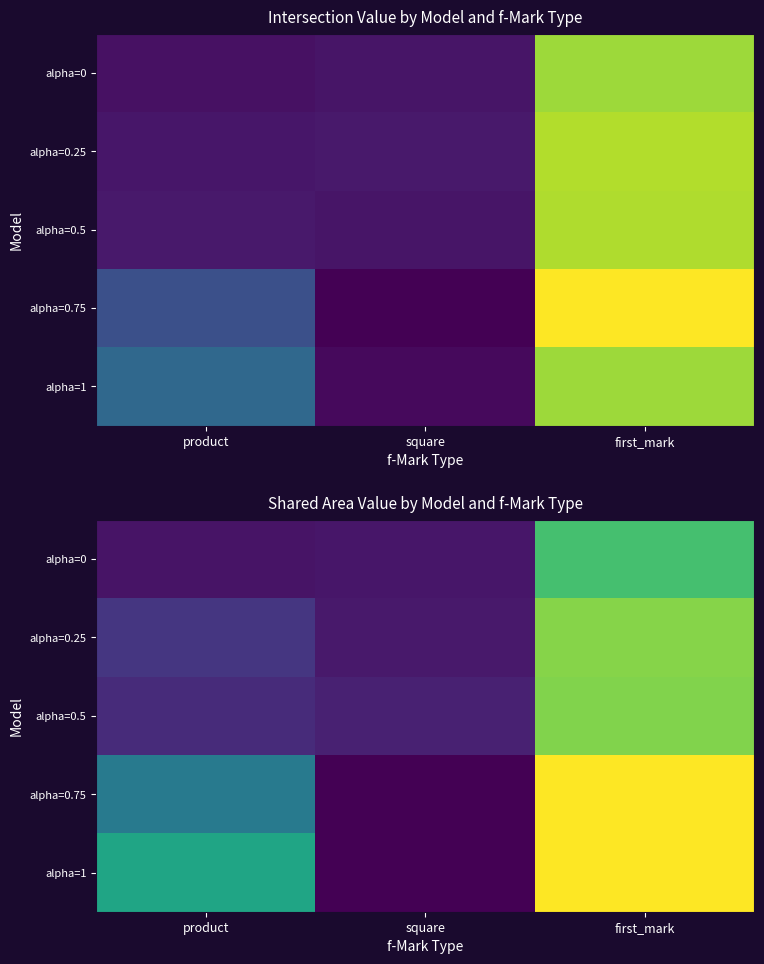

How many data points does each series have?

3